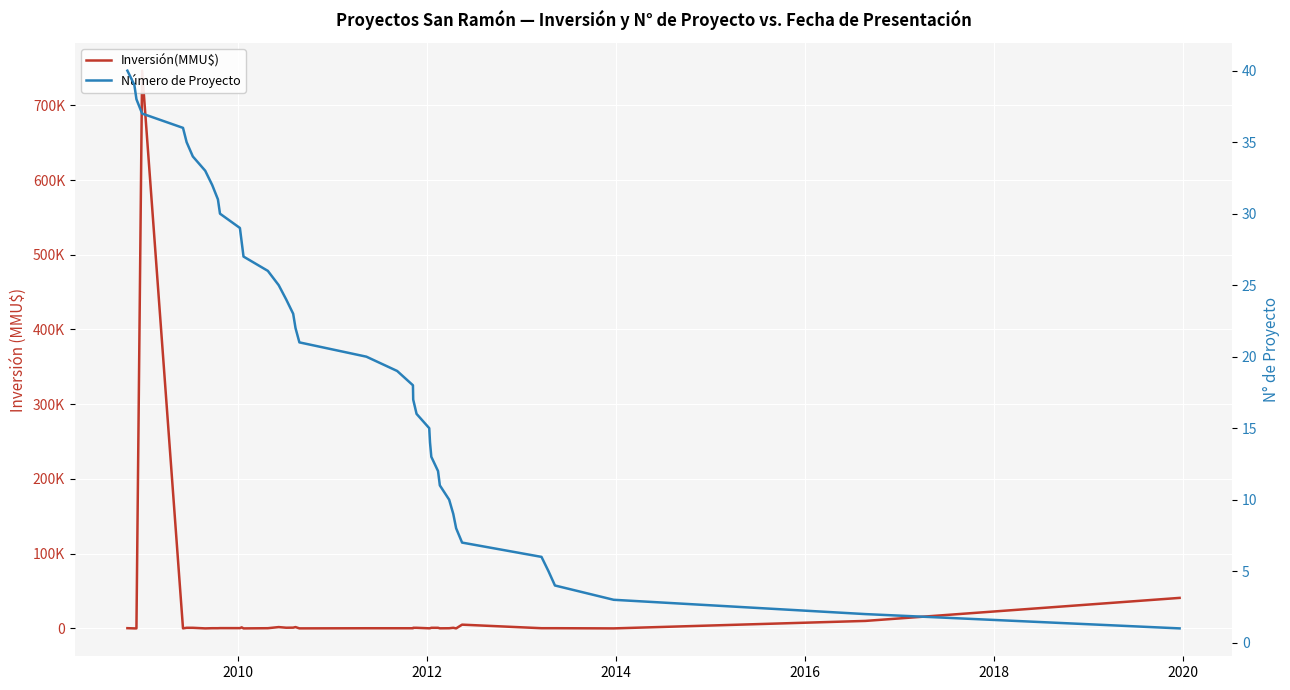

What is the maximum value shown in the chart?

746318